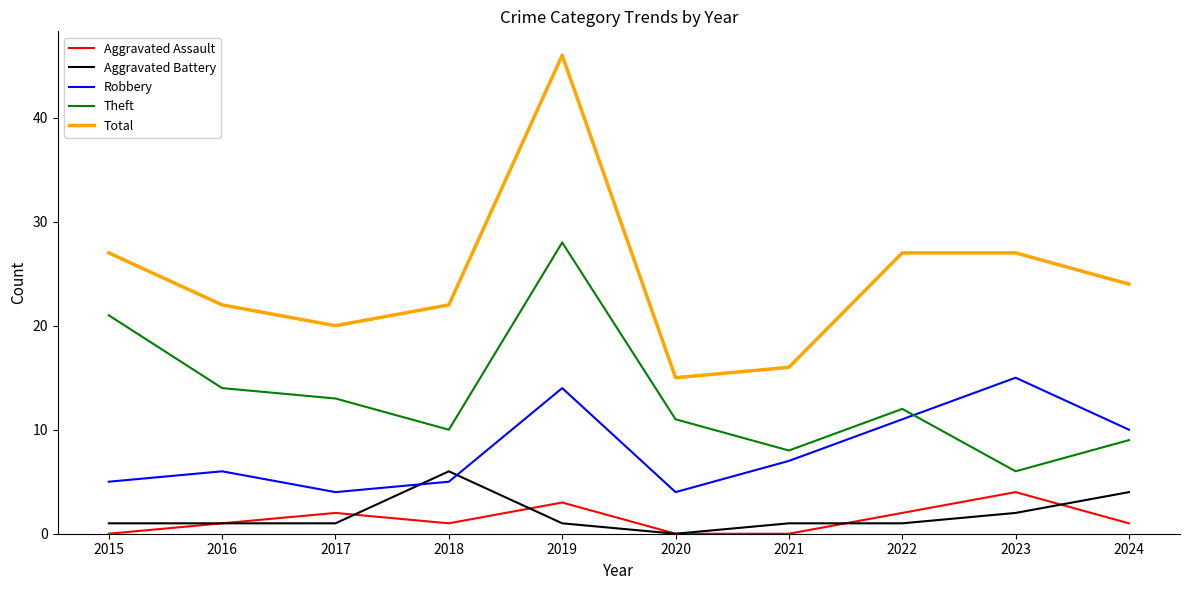

What is the difference between the Total values at 2020 and 2016?

7